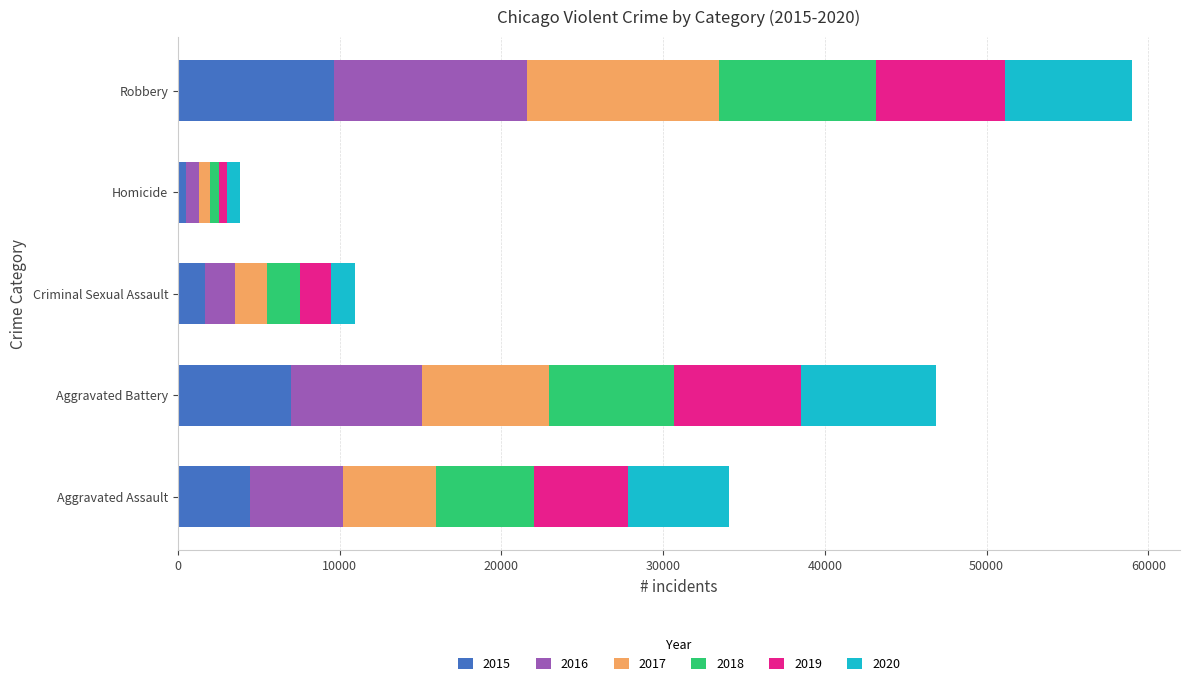

At which category is the sum across all series the highest?

Robbery